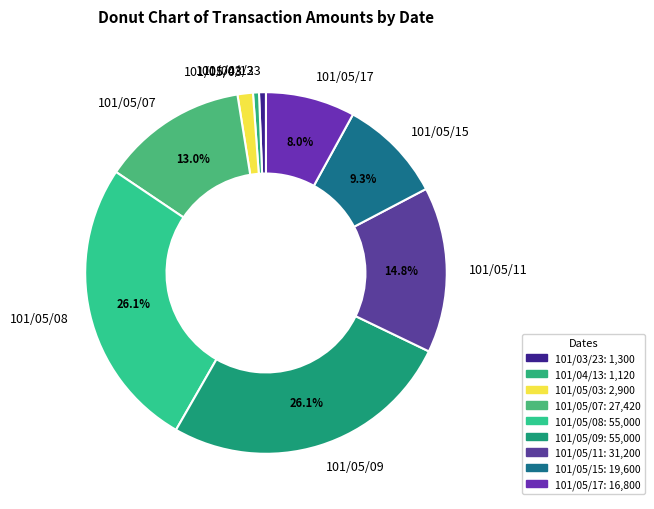

Is the sum of 101/05/03 and 101/05/09 greater than half?

No